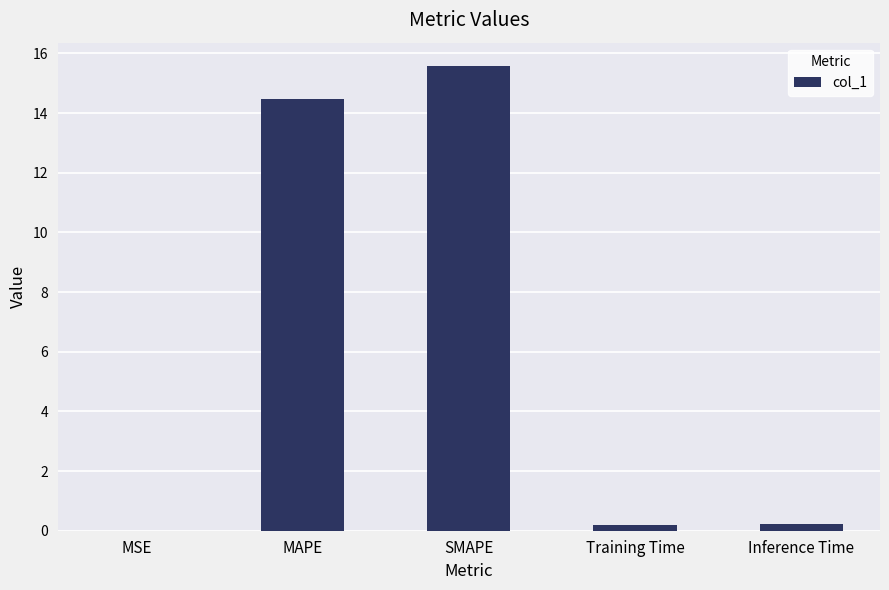

What is the change in value from MAPE to SMAPE?

+1.1